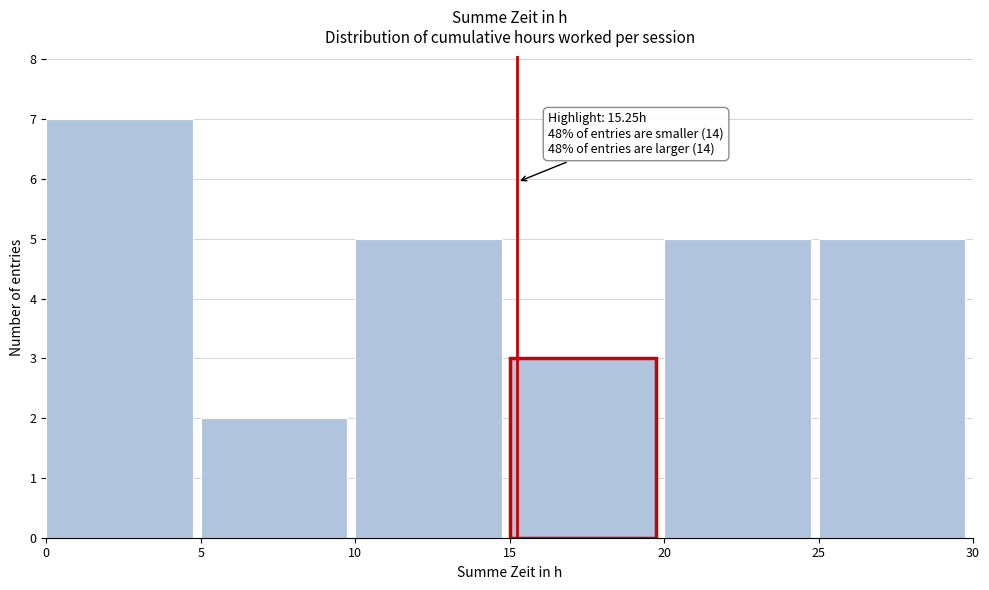

Which range on the x-axis has the tallest bar?

0 to 5